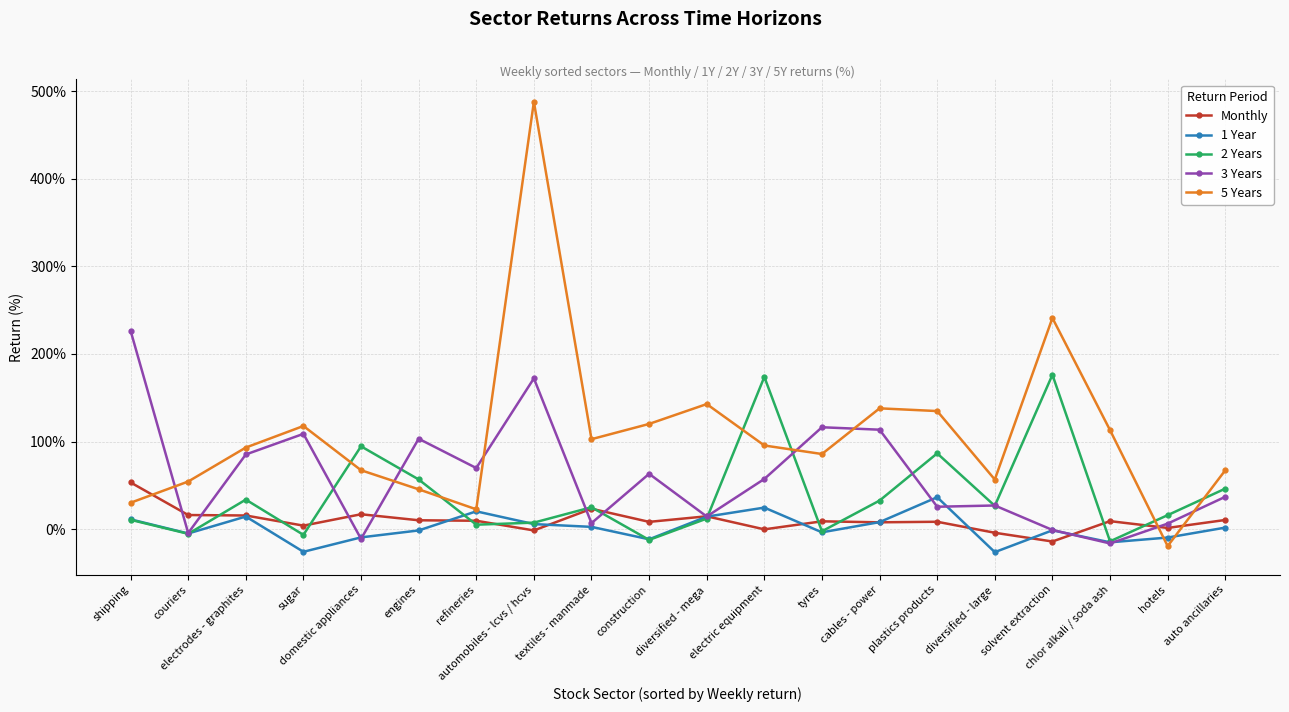

How many data points in 2 Years are above 24?

10